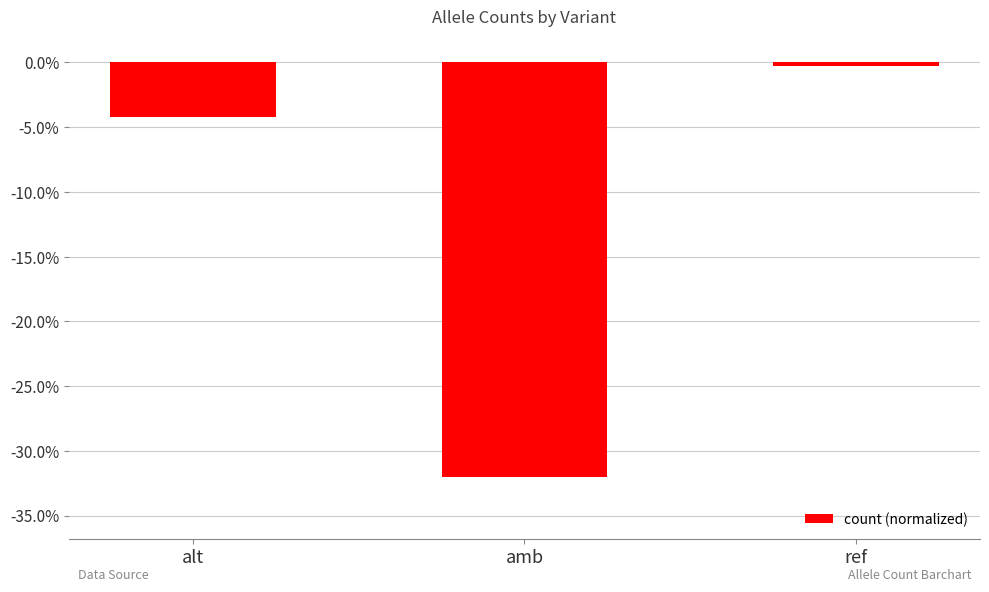

Which has a higher value, alt or amb?

alt